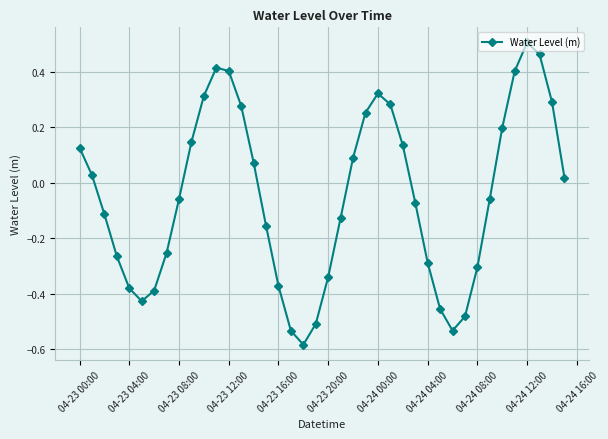

What is the difference between the maximum and minimum values?

1.1